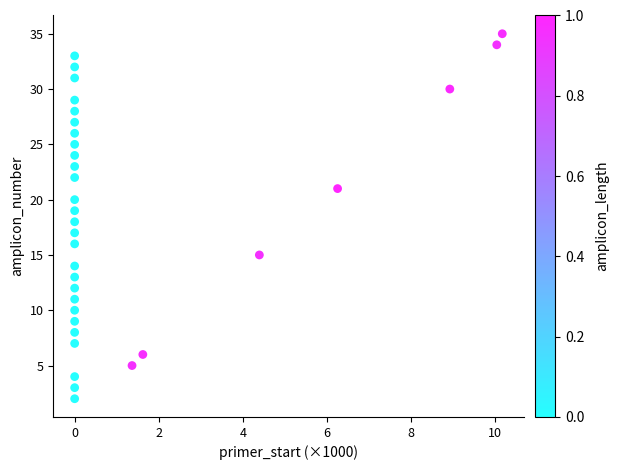

What is the range of Y values (max minus min)?

33